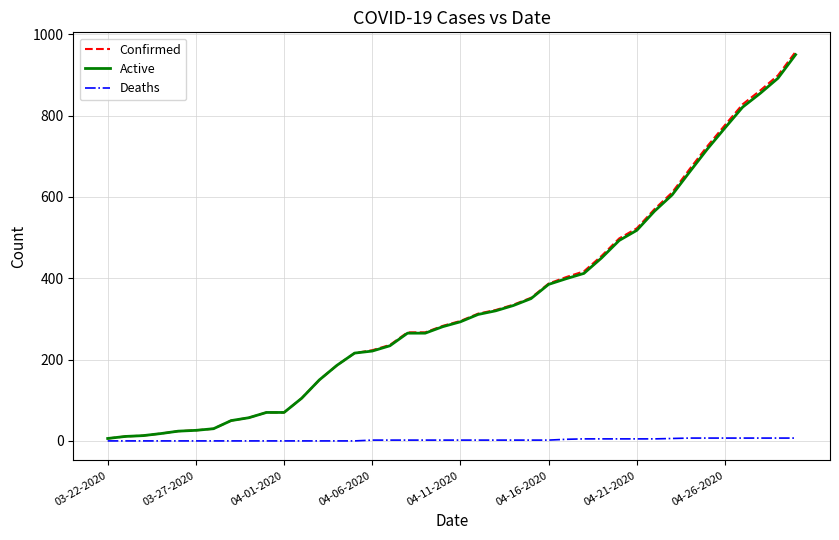

Which series has the largest range (max minus min)?

Confirmed